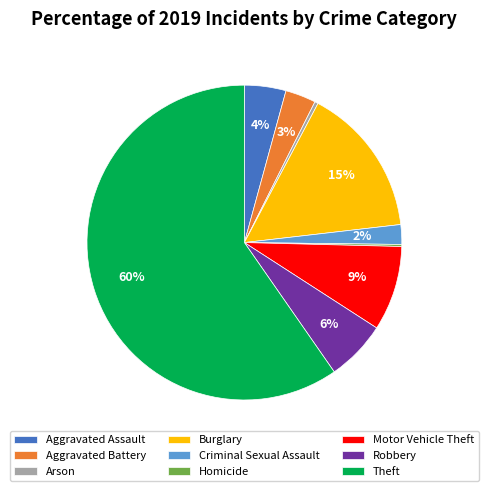

Is the sum of Criminal Sexual Assault and Robbery greater than half?

No